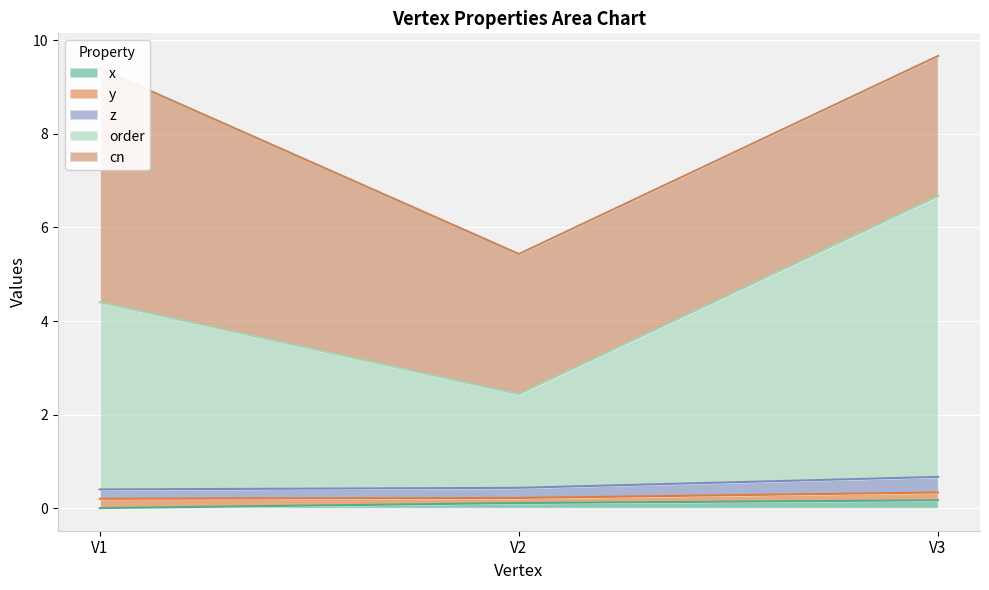

Which has a higher value, V1 or V3?

V3